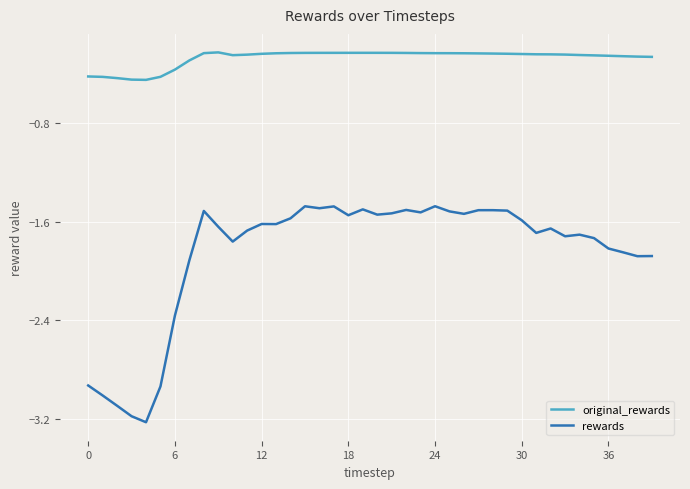

Which series has the largest range (max minus min)?

rewards